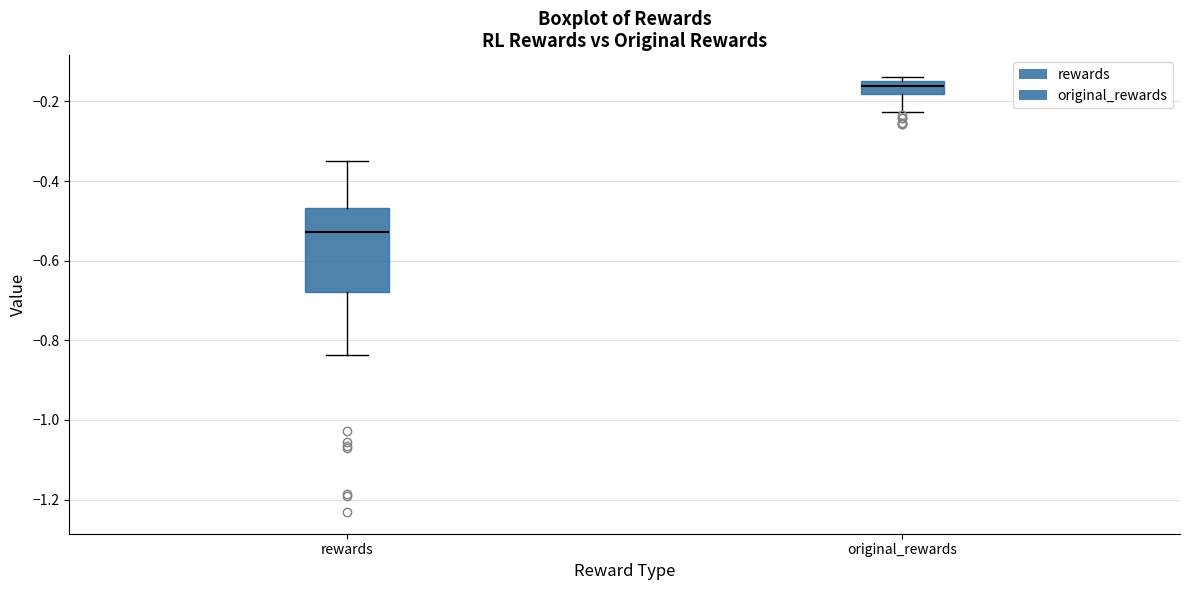

Where is the lower edge of the box for original_rewards on the y-axis? The values are not printed on the chart, so give them approximately, as read against the axis.

-0.18